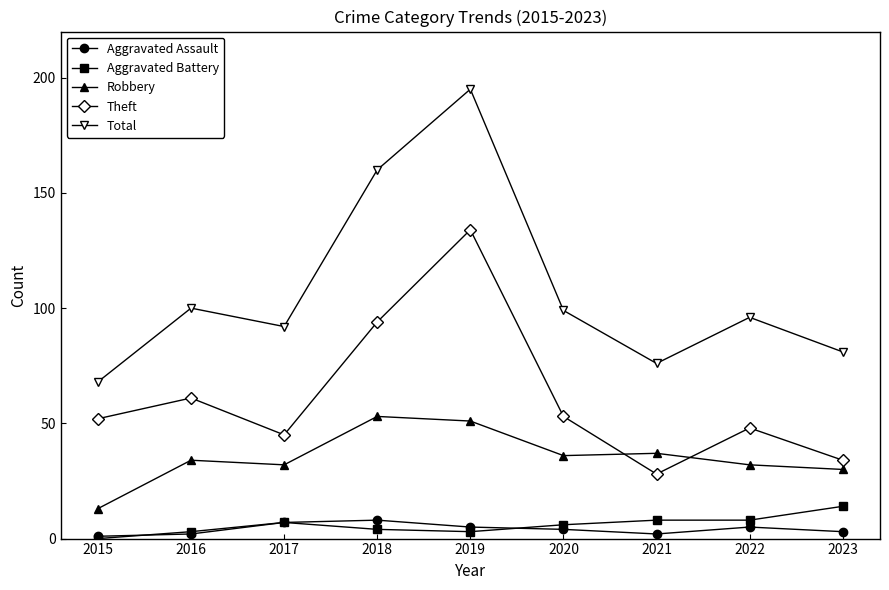

Is this an area chart (filled region under the line)?

No